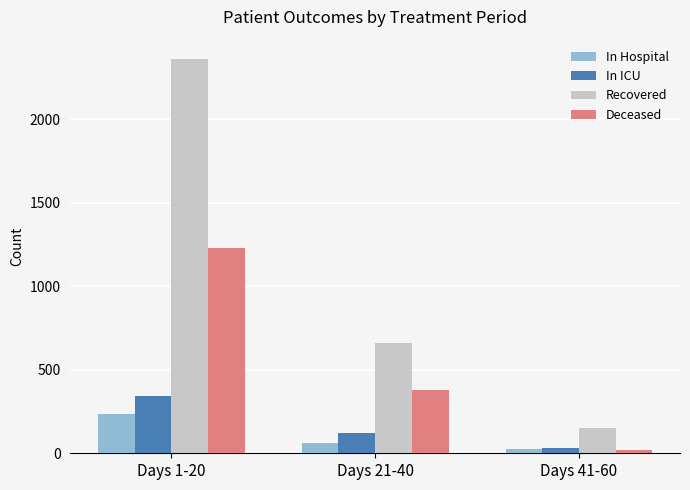

At how many categories does at least one series exceed 271?

2